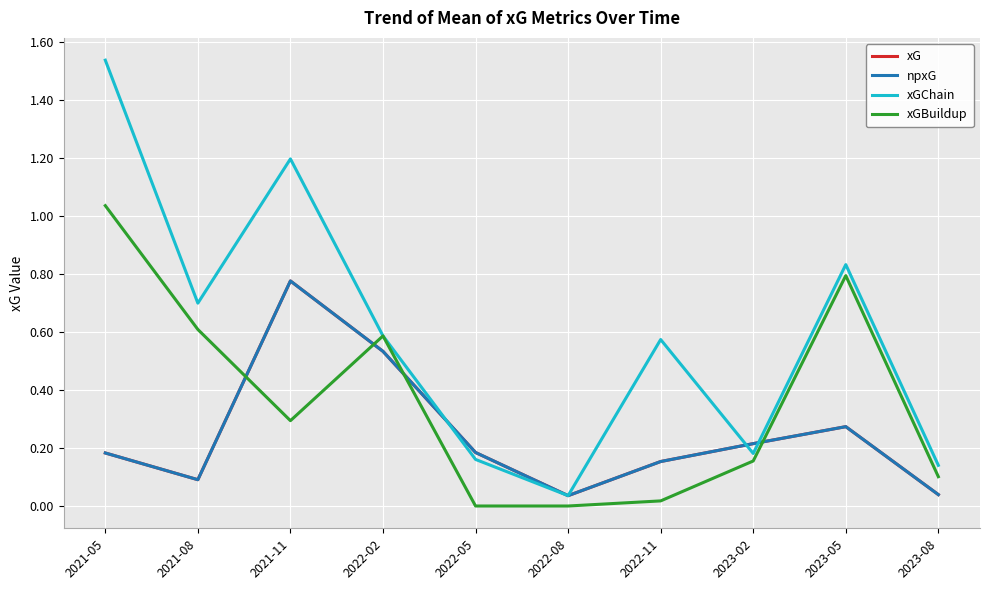

After their last crossing, which series has the higher values: npxG or xGBuildup?

xGBuildup